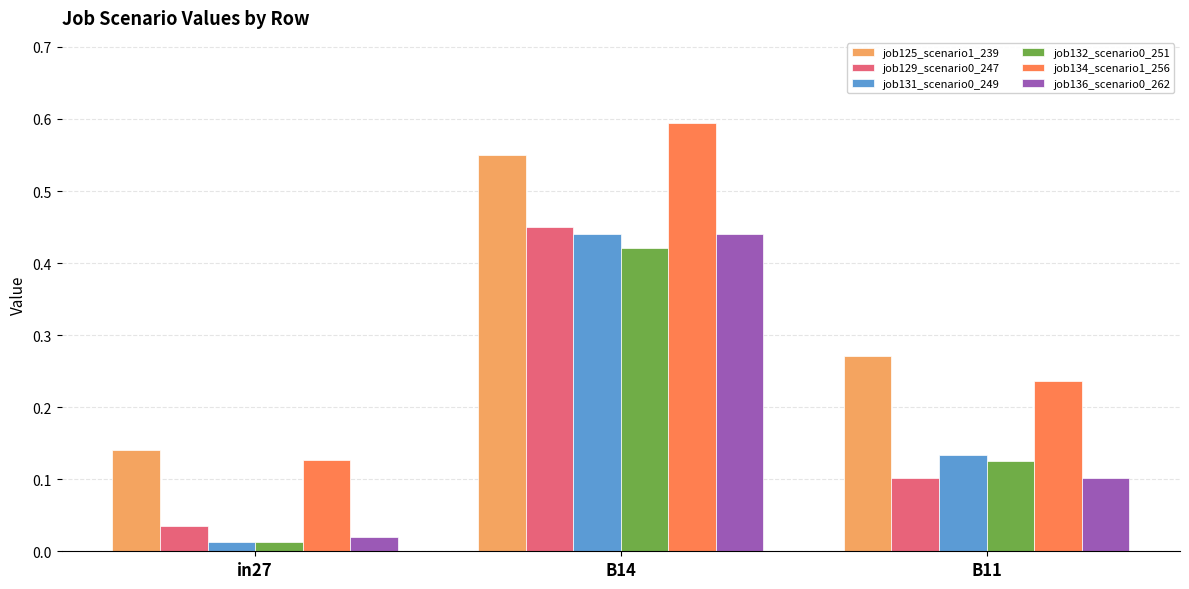

Which category has the highest value across all series?

B14